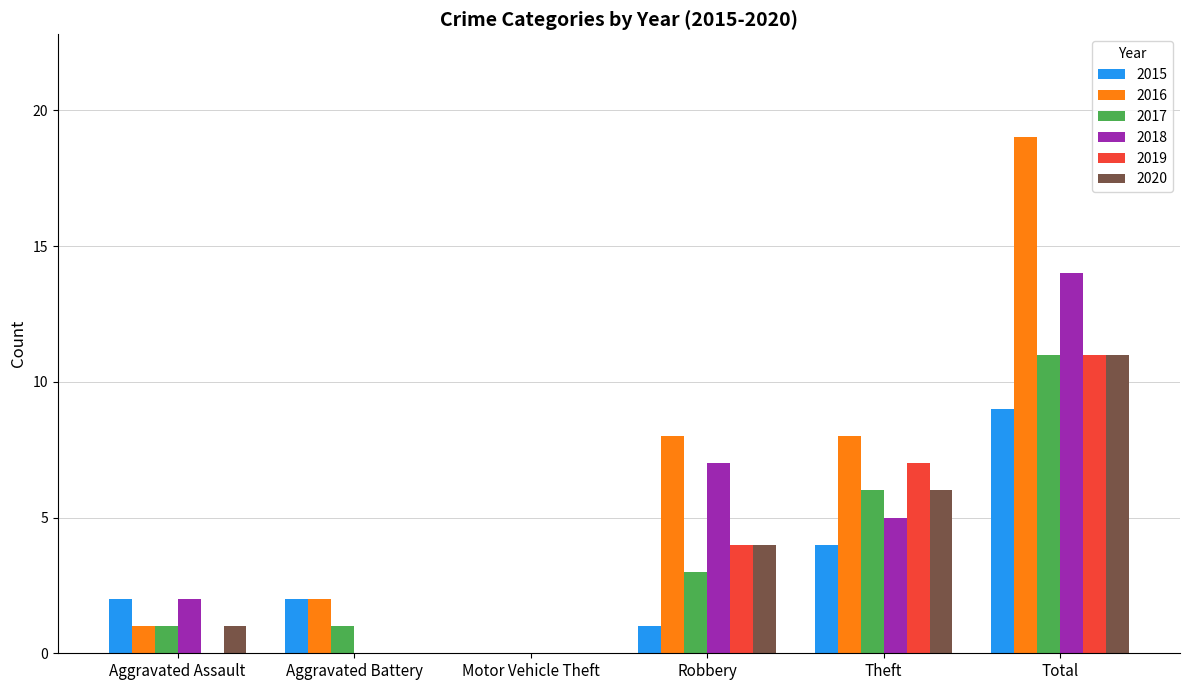

The 2017 series shows 6 at Theft. True or false?

True